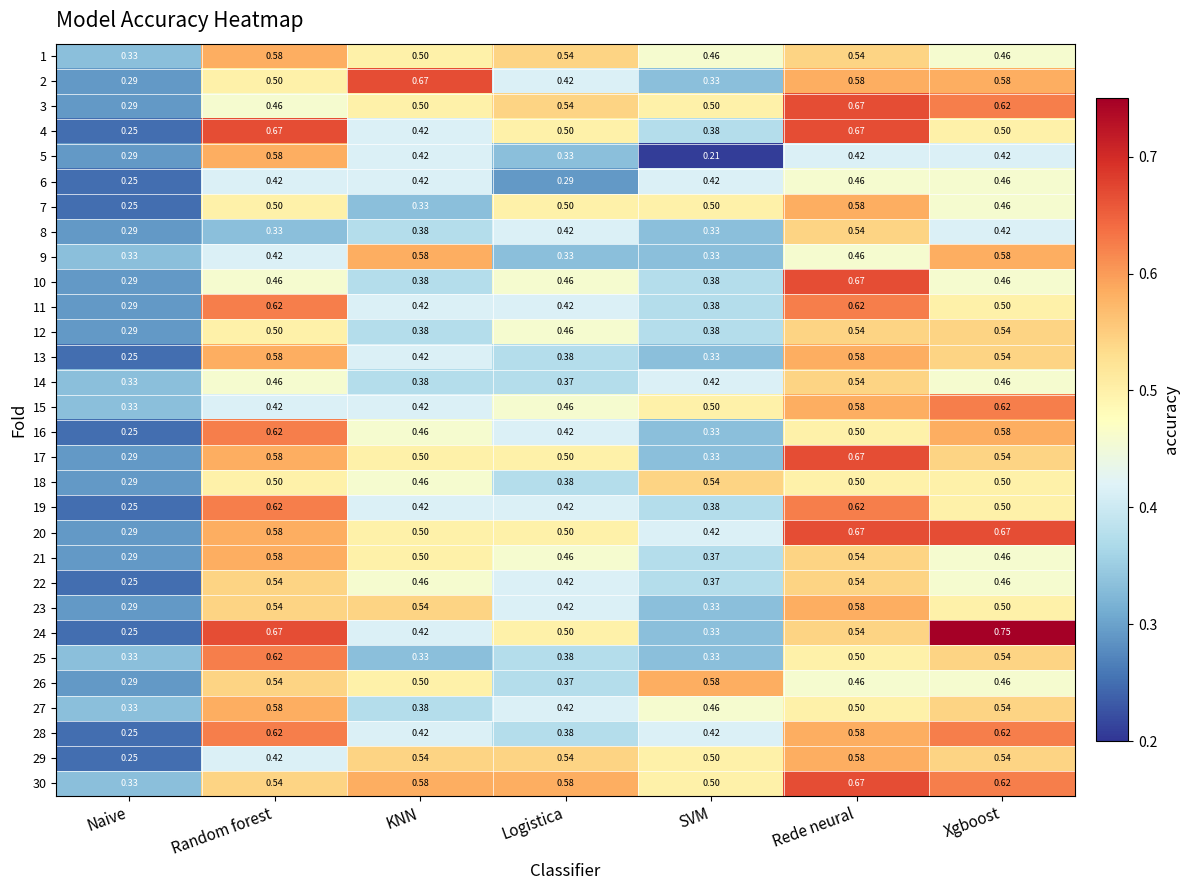

Which category has the highest value across all series?

Xgboost